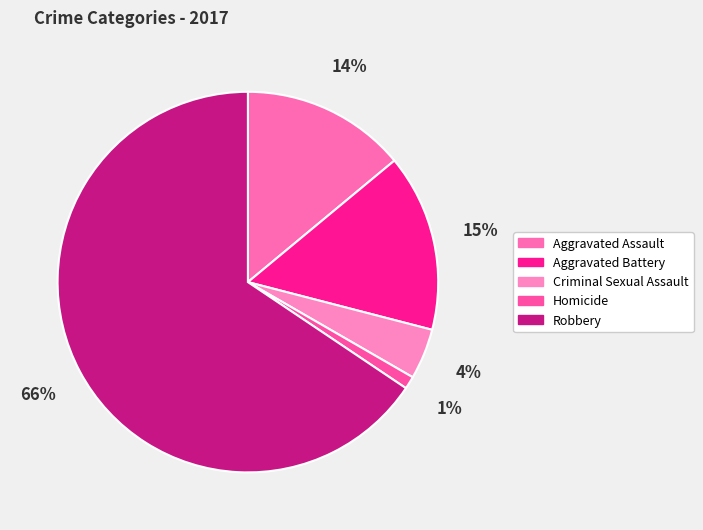

What percentage is the Robbery slice, to the nearest percent?

66%